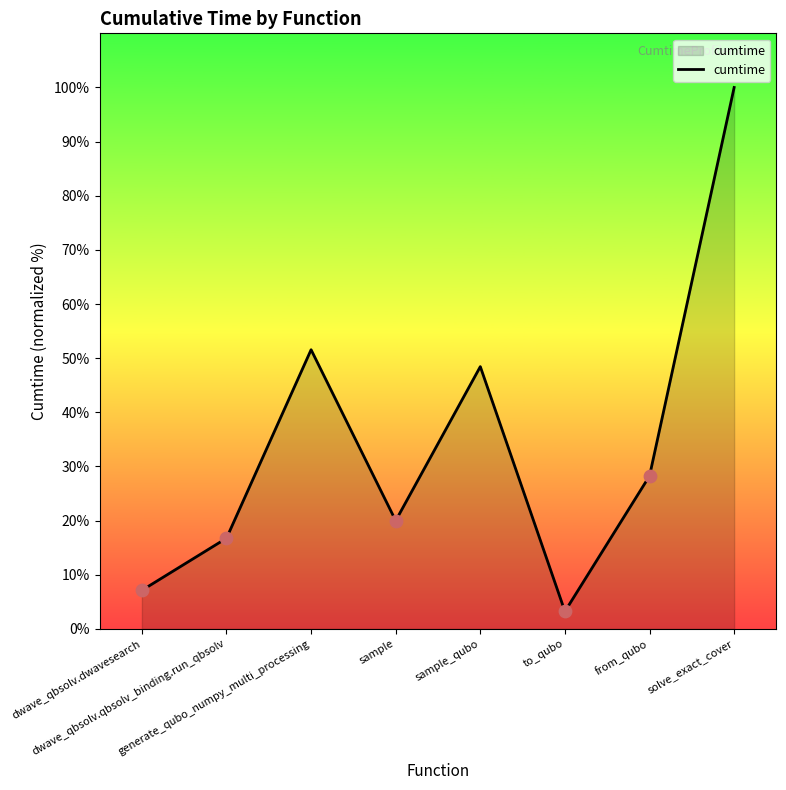

Which has a higher value, solve_exact_cover or sample?

solve_exact_cover